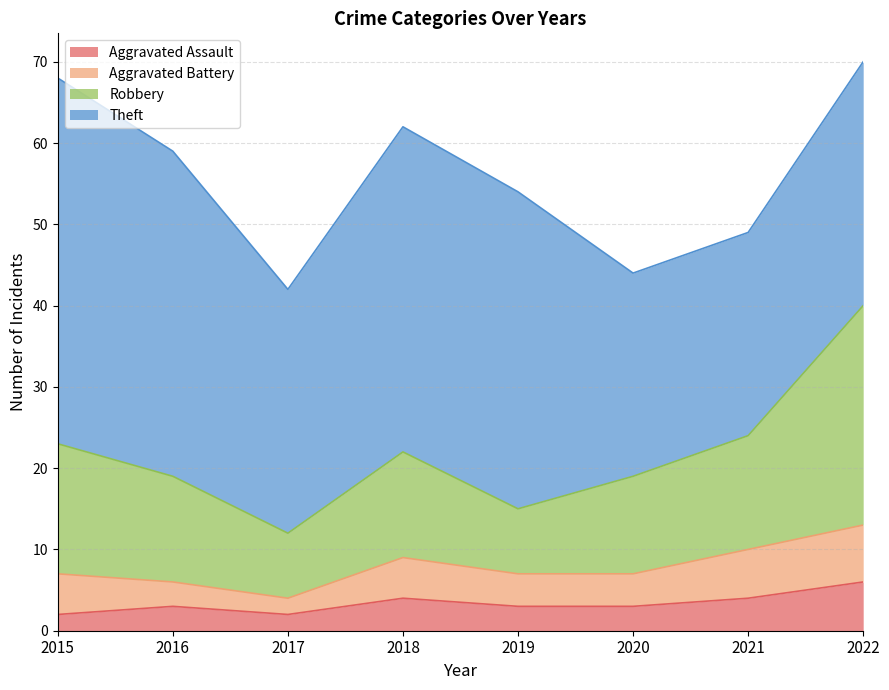

Where is the first local minimum for Robbery?

2017